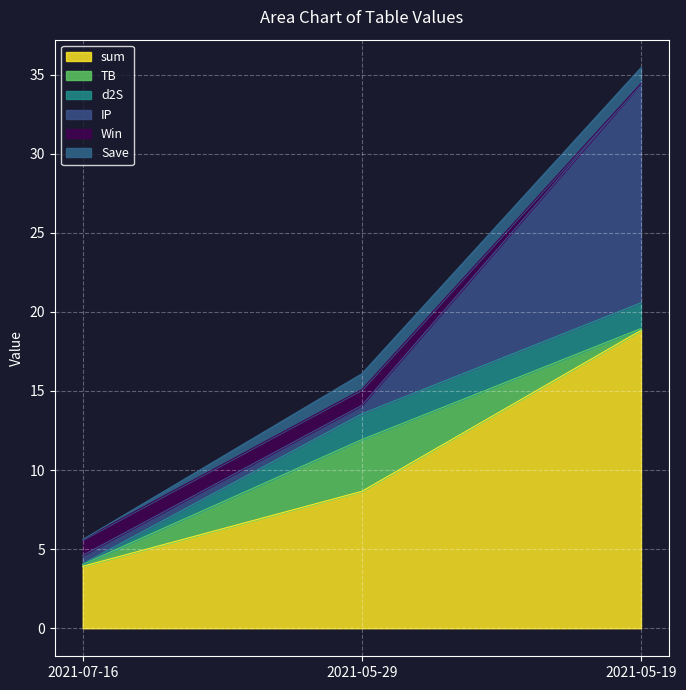

What is the sum of the TB values at 2021-05-29 and 2021-07-16?

3.4